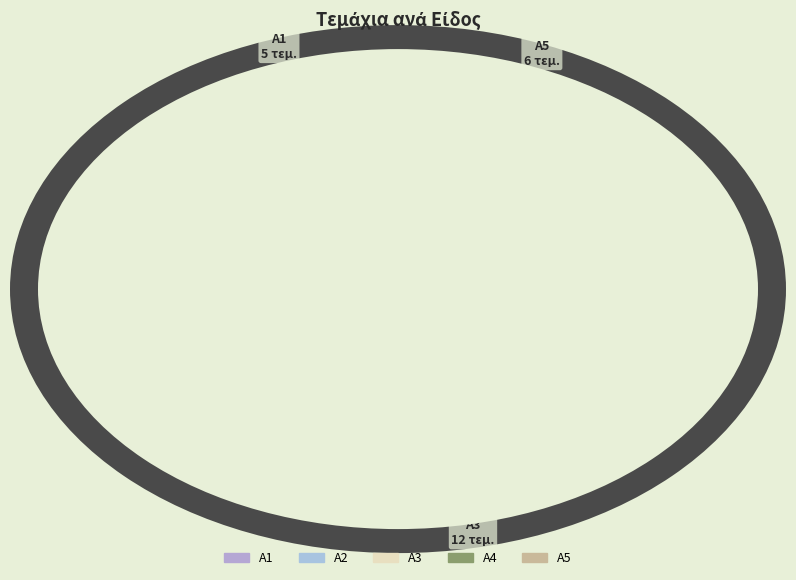

How many slices are in this pie chart?

5